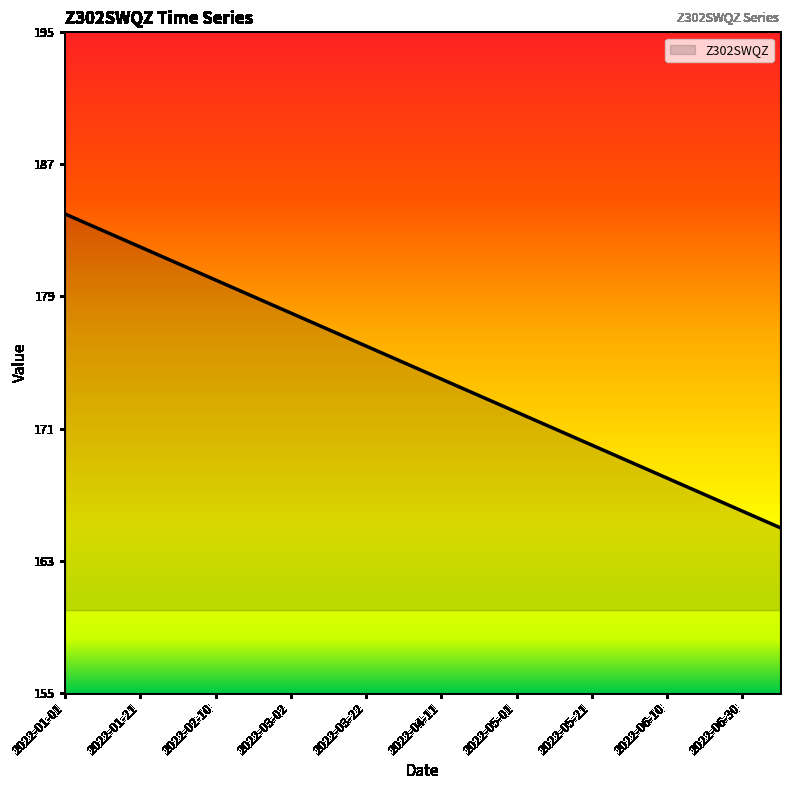

What is the difference between the maximum and minimum values?

19